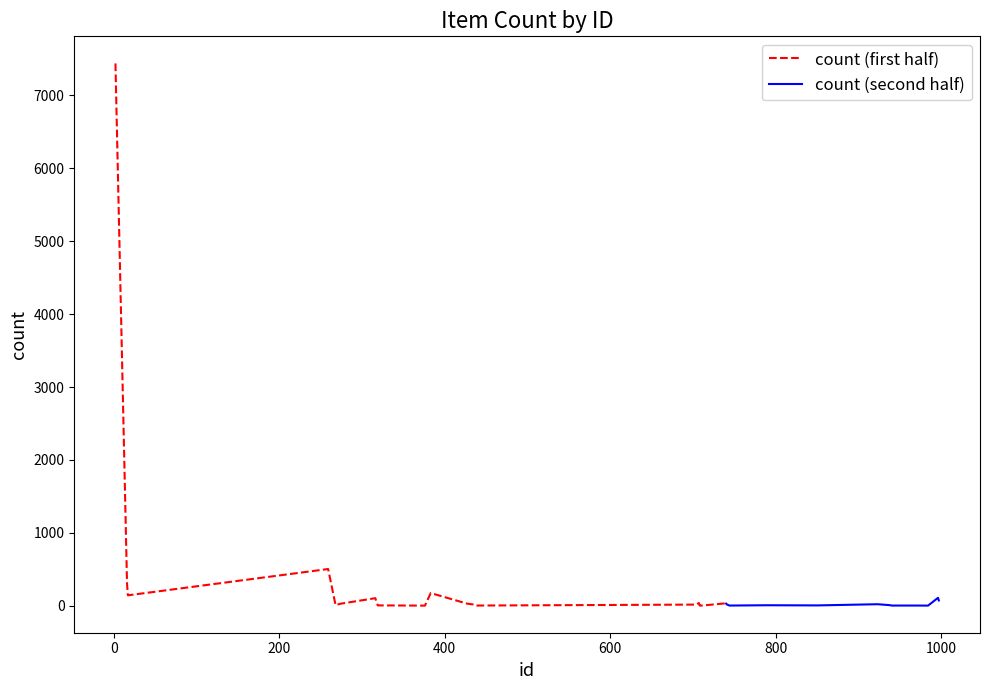

What is the average value of the count (second half) series?

15